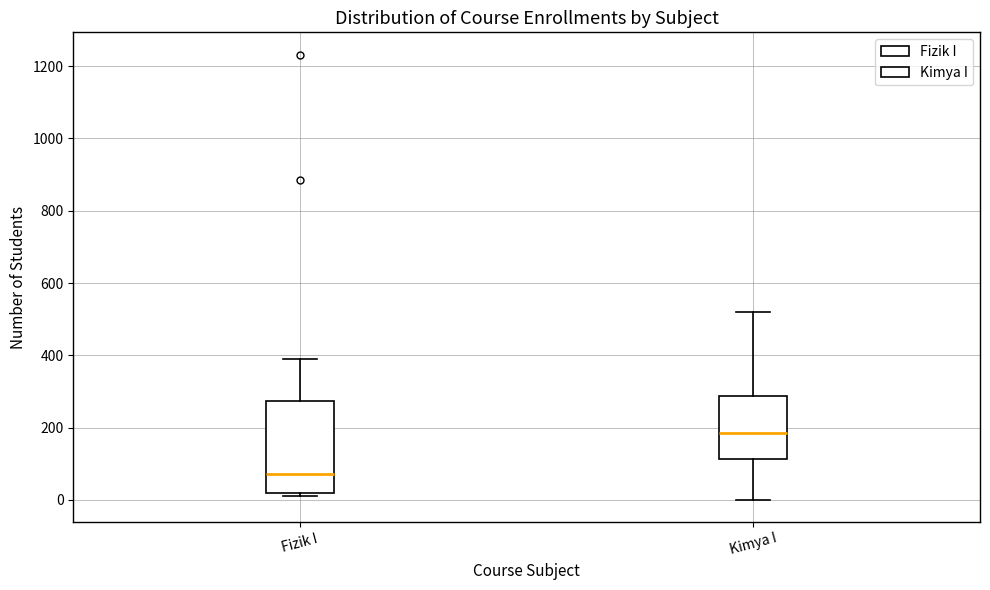

Reading left to right, transcribe this box plot: for each box, give where its median line is, the range the box spans, and where its two whiskers end, as read against the y-axis. The values are not printed on the chart, so give them approximately, as read against the axis.

Fizik I: median 80, box 20 to 280, whiskers 20 (just below the box's lower edge) to 380
Kimya I: median 180, box 120 to 280, whiskers 0 to 520